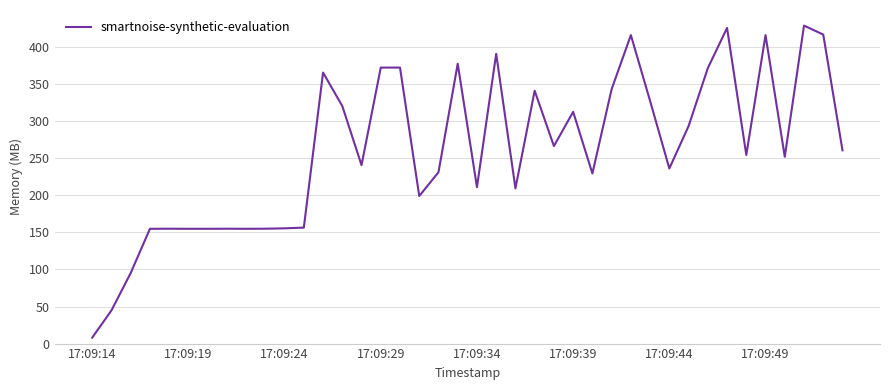

What is the greatest value displayed?

428.8